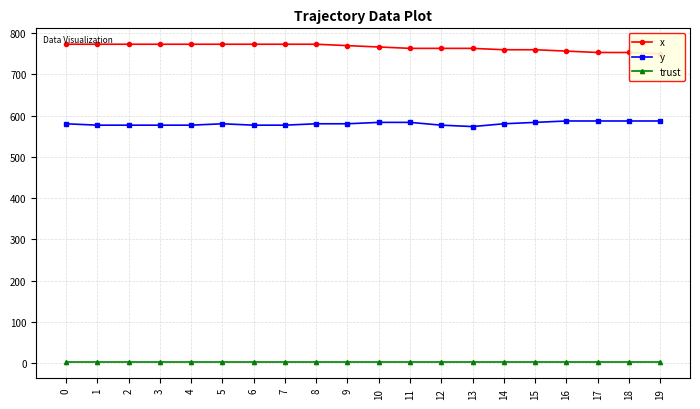

True or false: trust and x intersect in this chart.

False